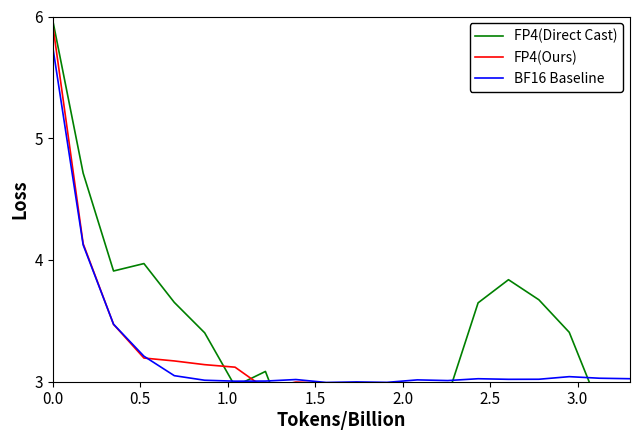

At how many categories does at least one series exceed 4?

2